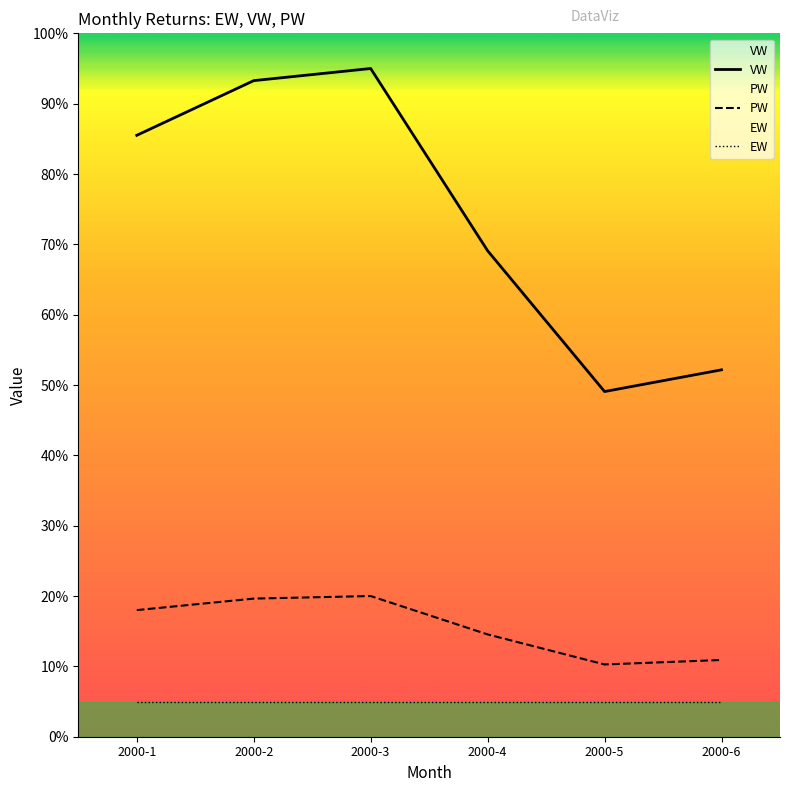

At which label is PW closest to 15?

2000-4